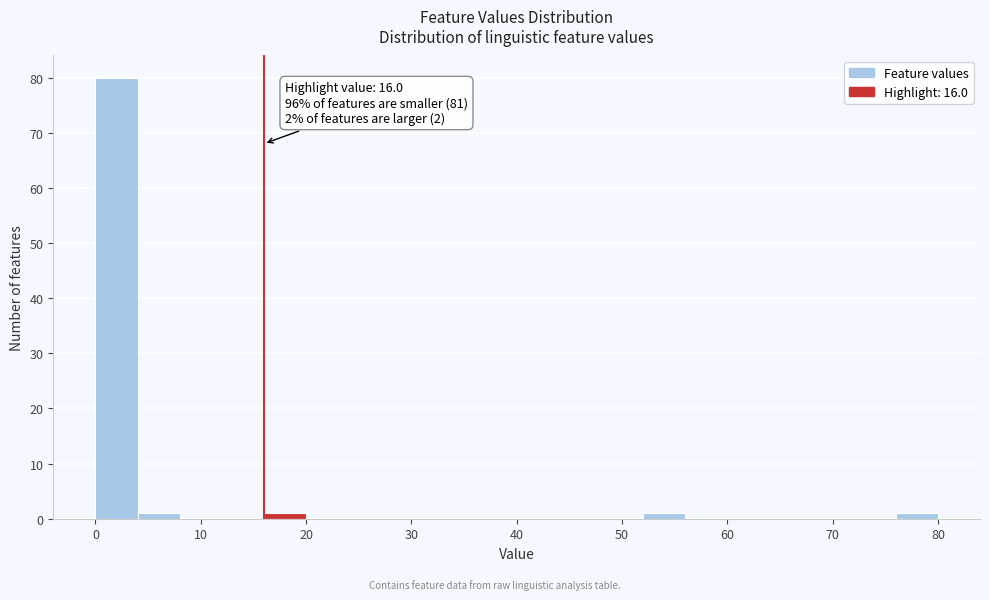

Which range on the x-axis has the tallest bar?

0 to 4